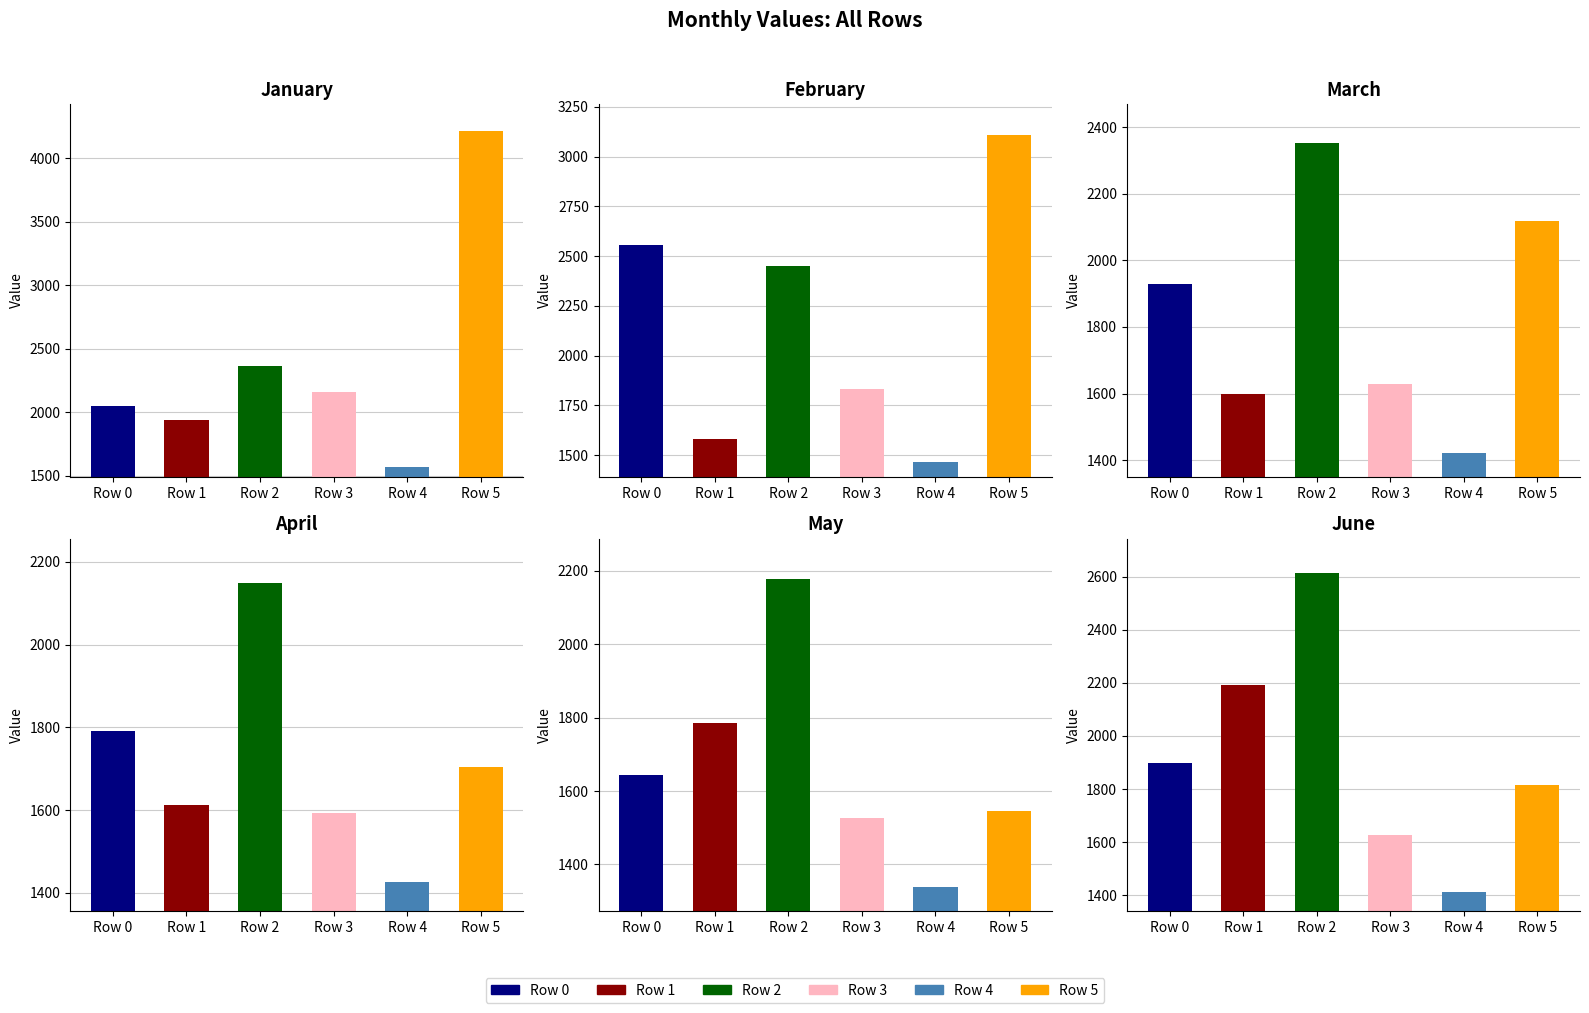

Rank the categories by February value from lowest to highest.

Row 4, Row 1, Row 3, Row 2, Row 0, Row 5